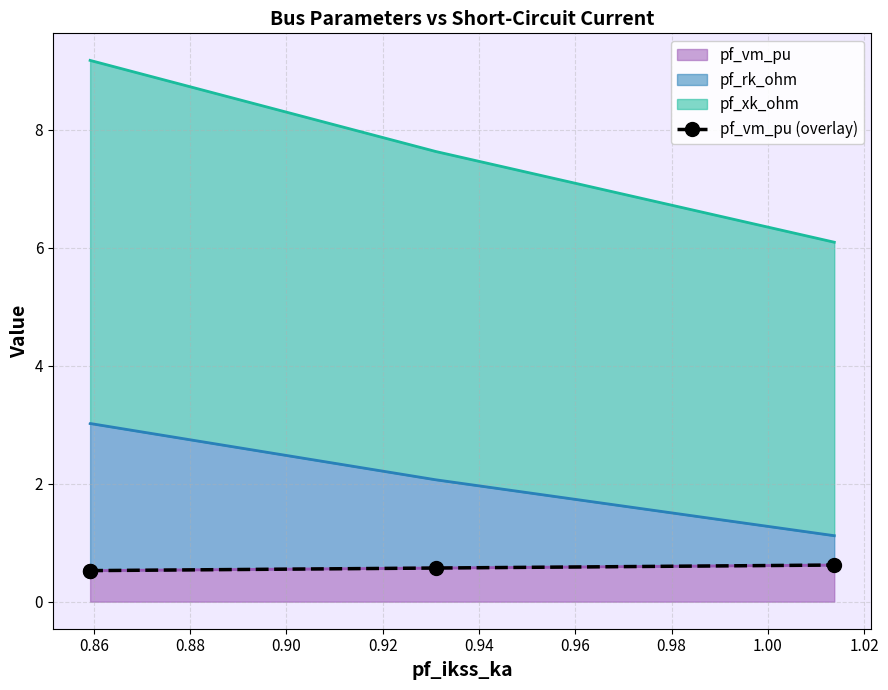

True or false: there are more than 1 points higher than both neighbors.

False